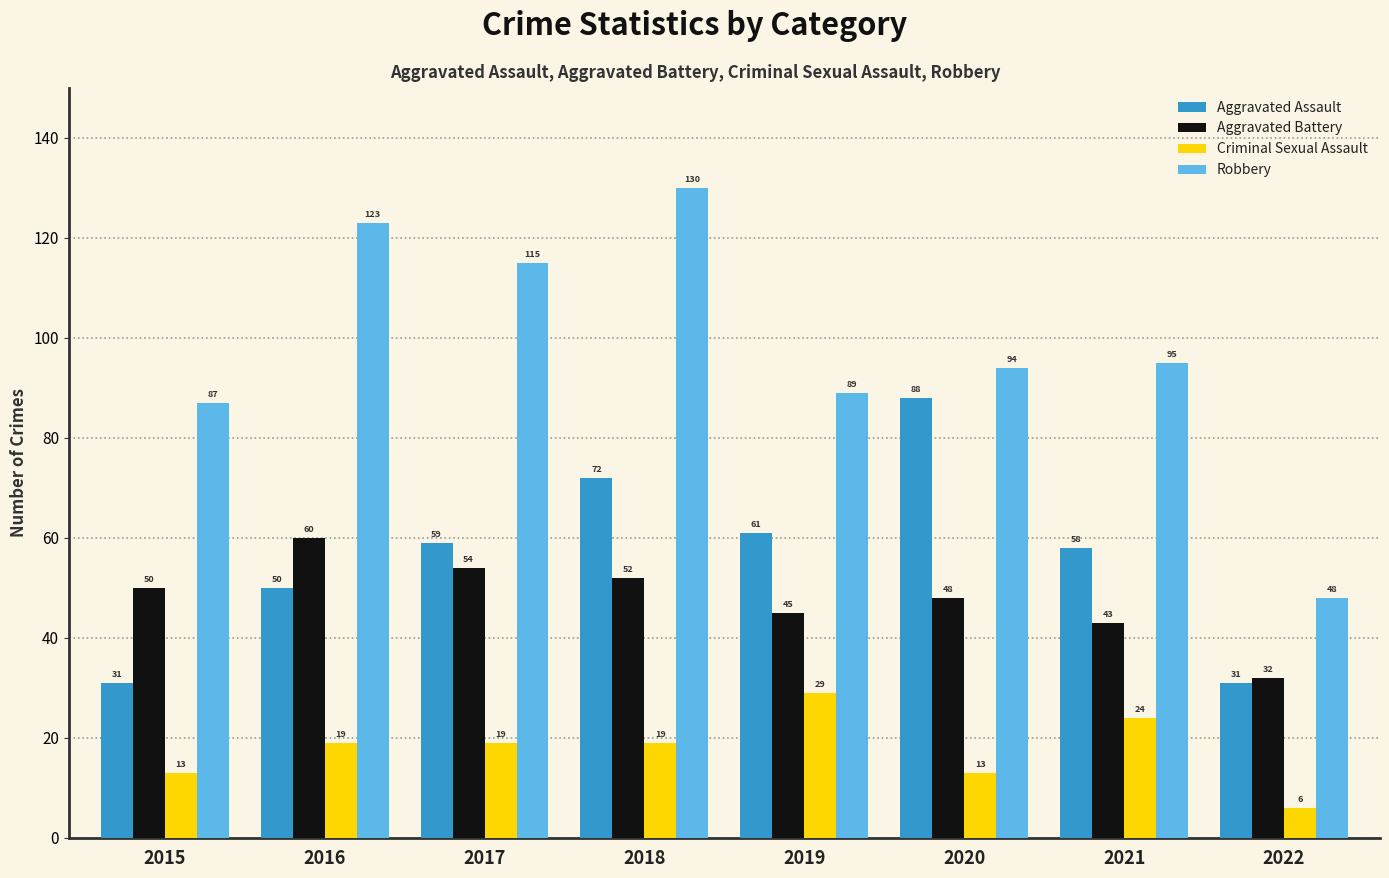

What is the sum of all Criminal Sexual Assault values?

142